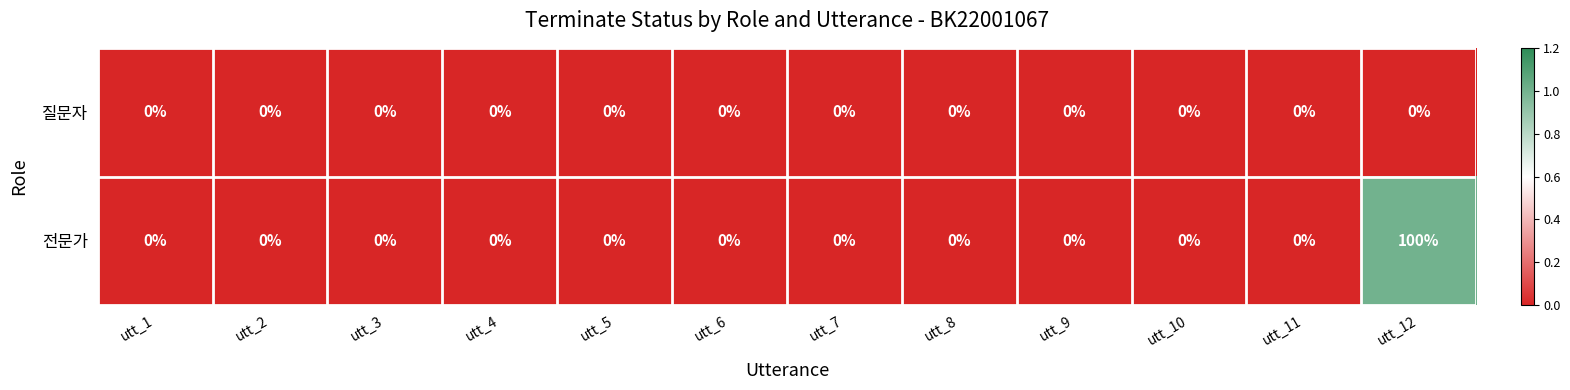

At which category is the sum across all series the highest?

utt_12